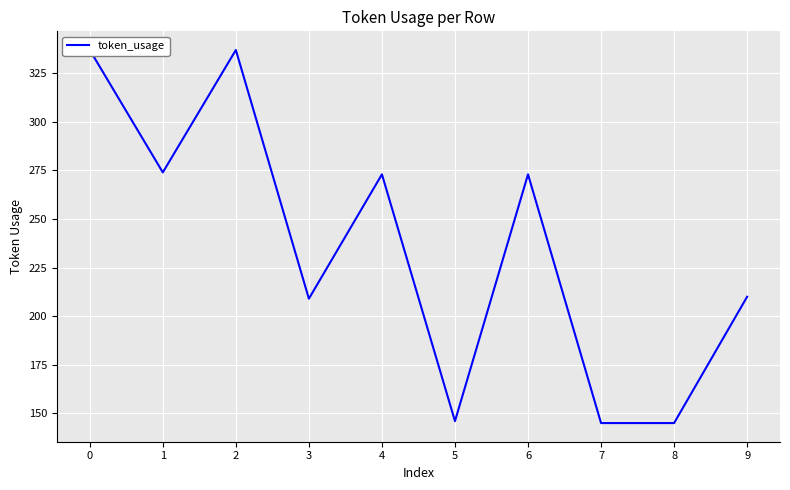

What is the value of the 5th point from the left?

273